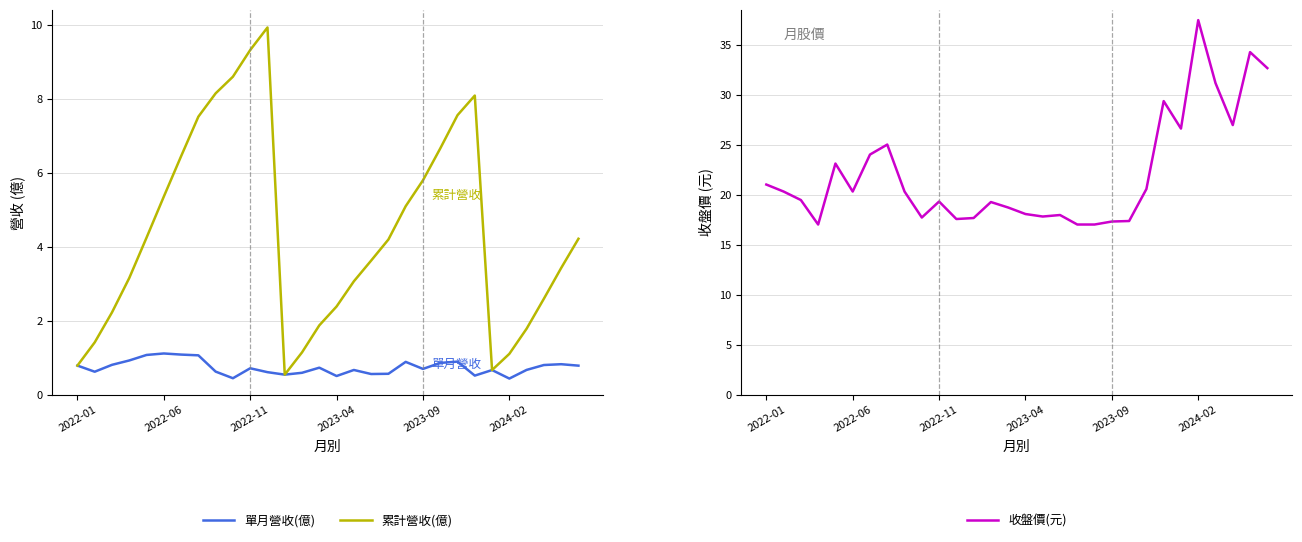

How many values in the 累計營收(億) series are below 4?

15